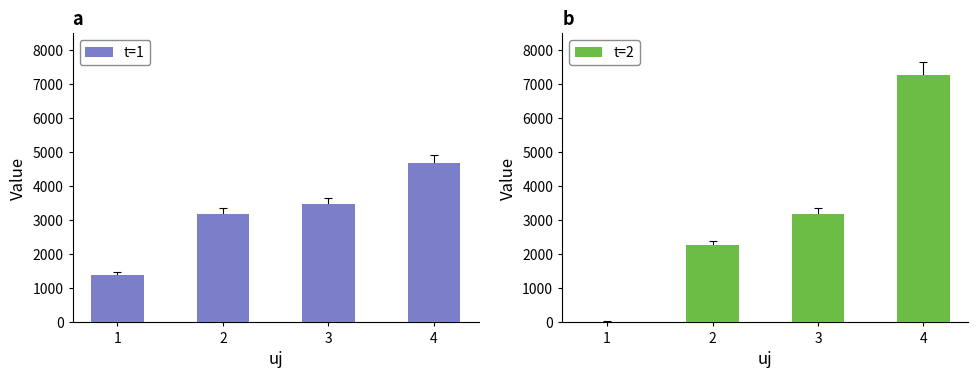

What are all the series names shown in the legend?

t=1, t=2